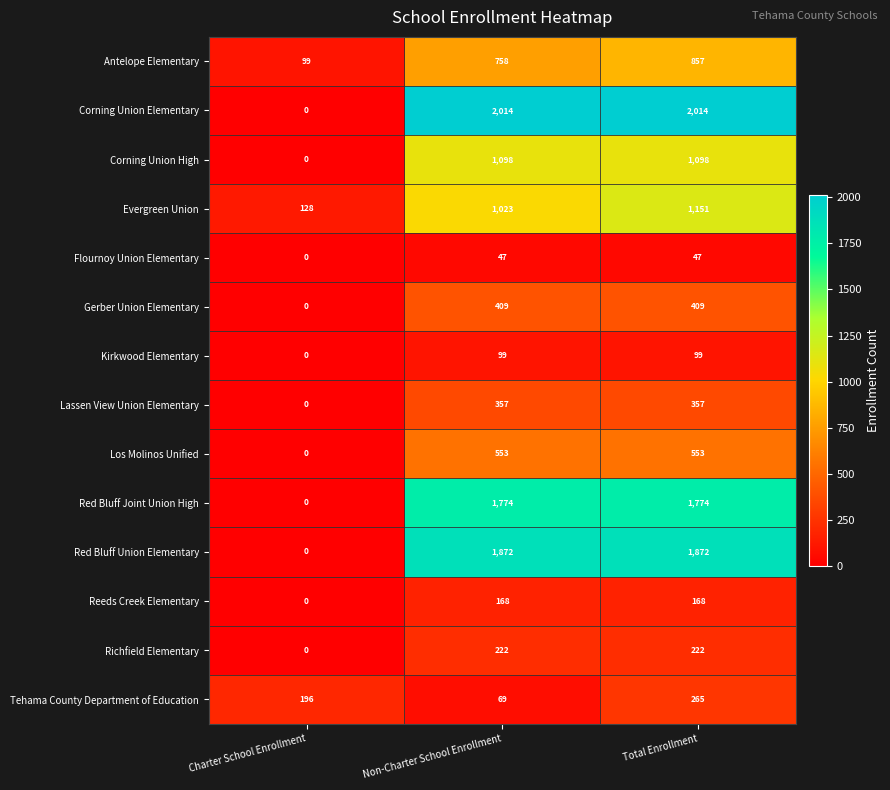

What is the sum of the Tehama County Department of Education values at Non-Charter School Enrollment and Charter School Enrollment?

265